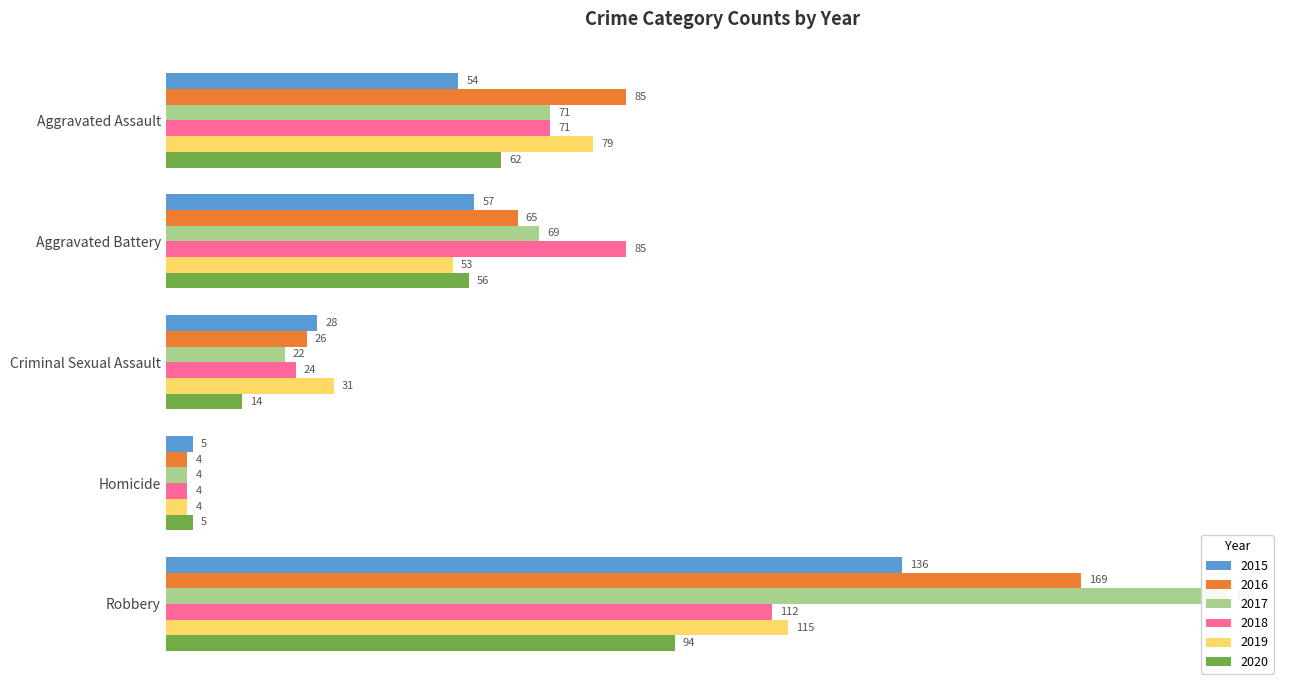

Which has a higher value, Aggravated Assault or Homicide?

Aggravated Assault